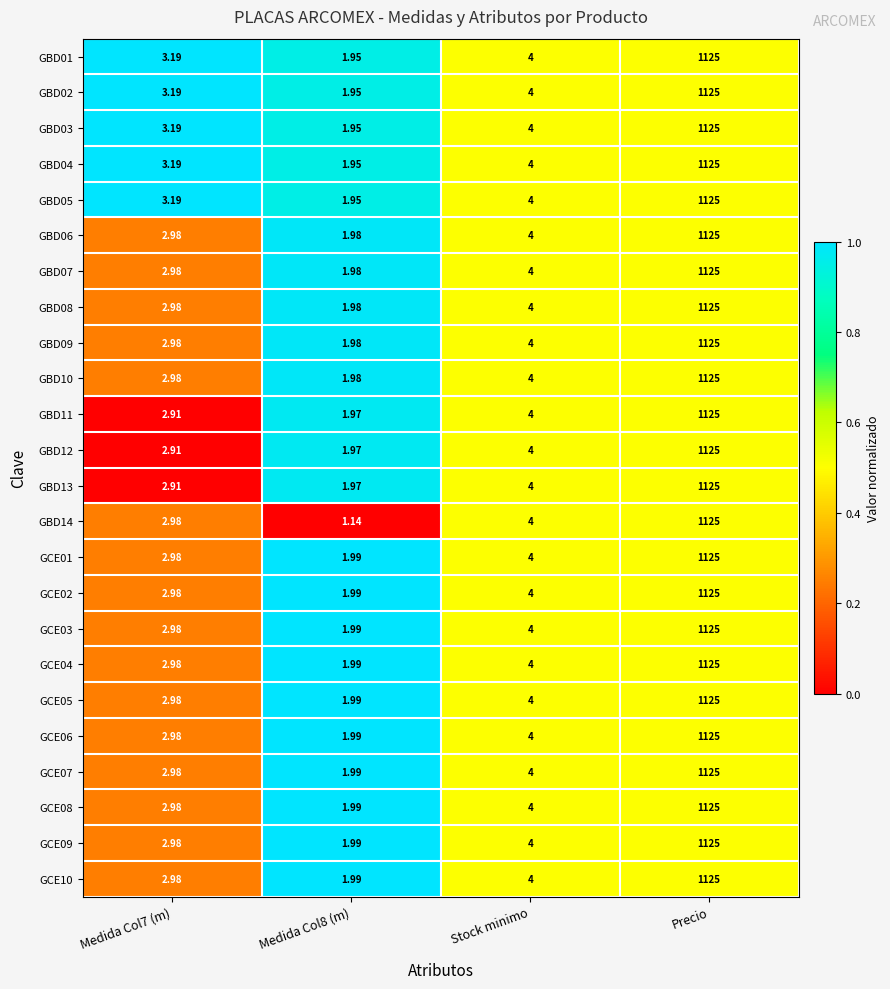

At which category is the sum across all series the highest?

Precio